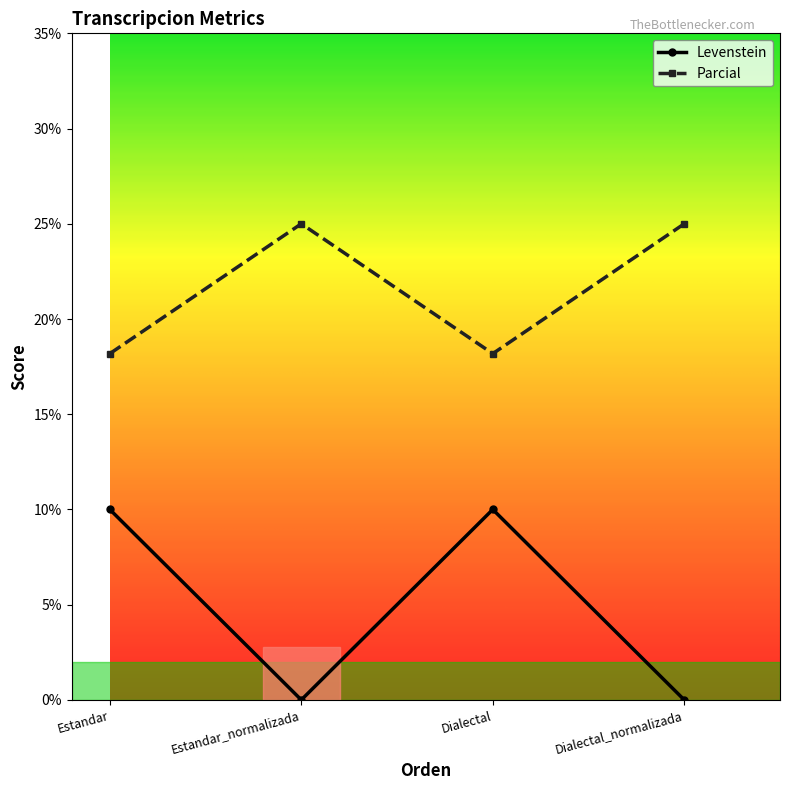

Is the value of Levenstein at Estandar greater than the value of Parcial at Estandar_normalizada?

No